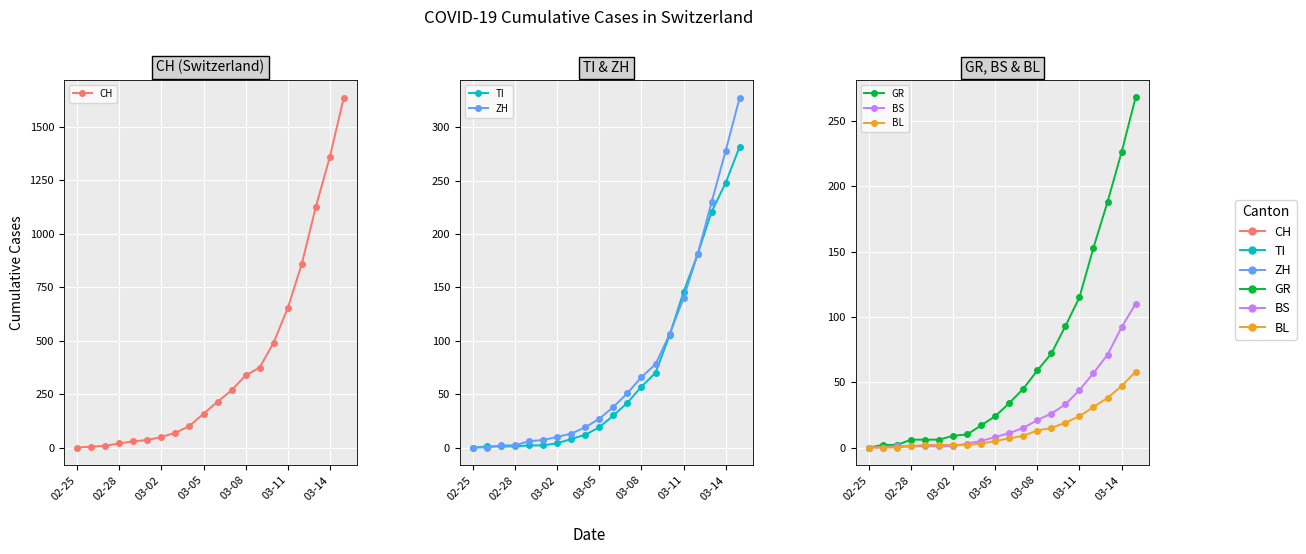

Which series changed the most between 03-02 and 03-14?

CH